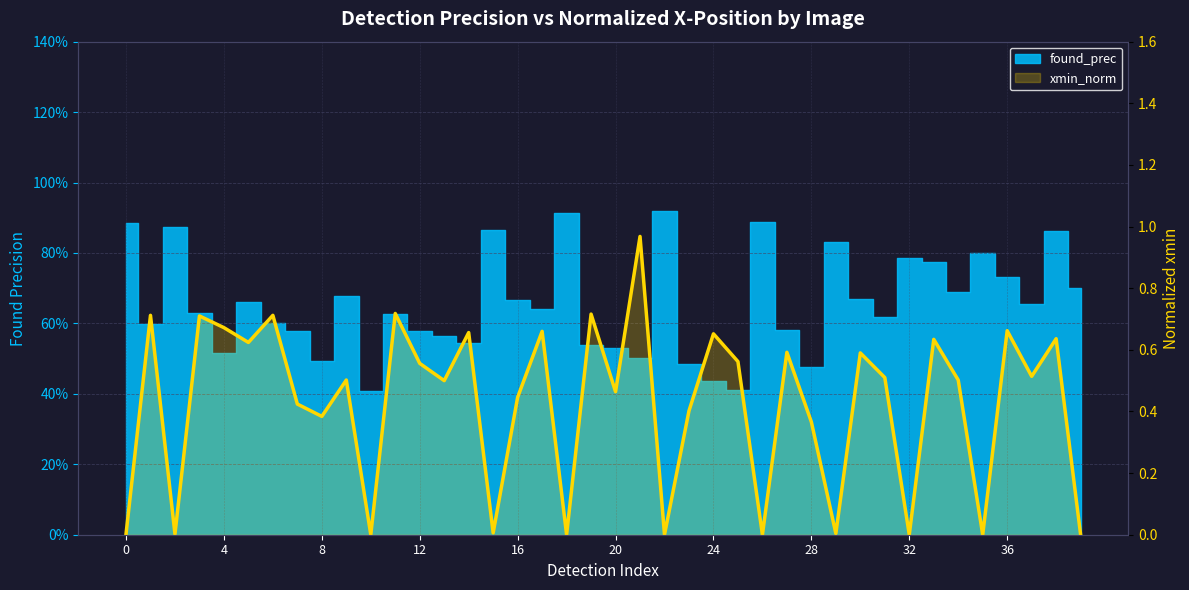

What is the approximate value at 21?

1.0